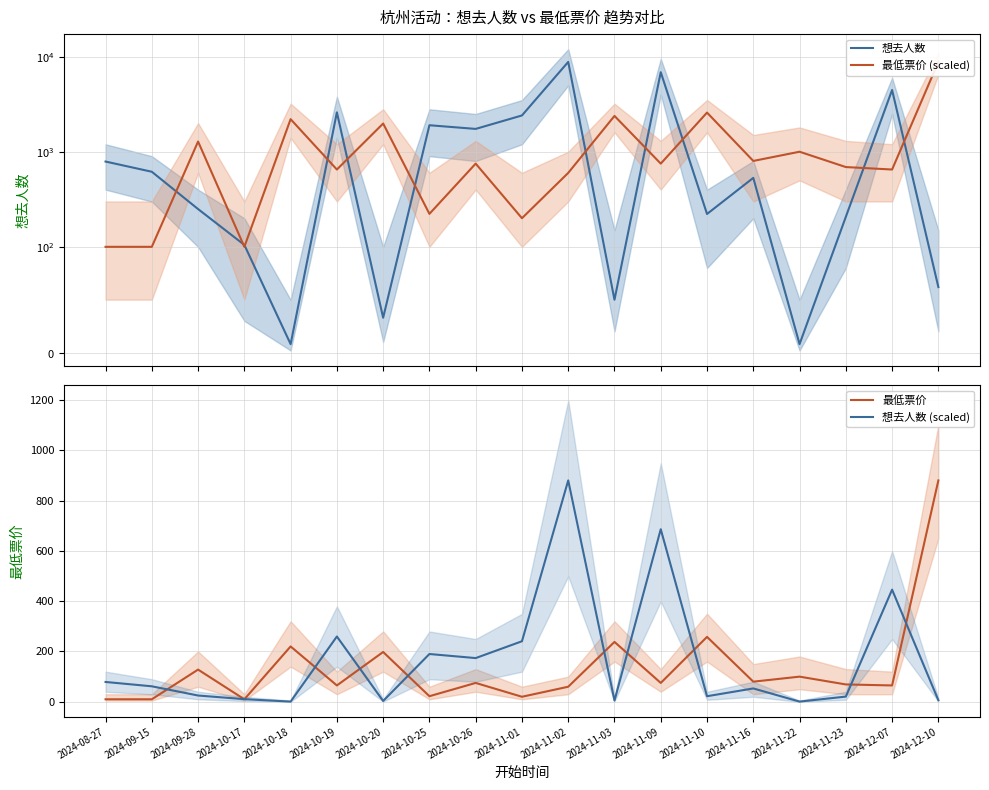

Which category has the highest value in the 最低票价 (scaled) series?

2024-12-10